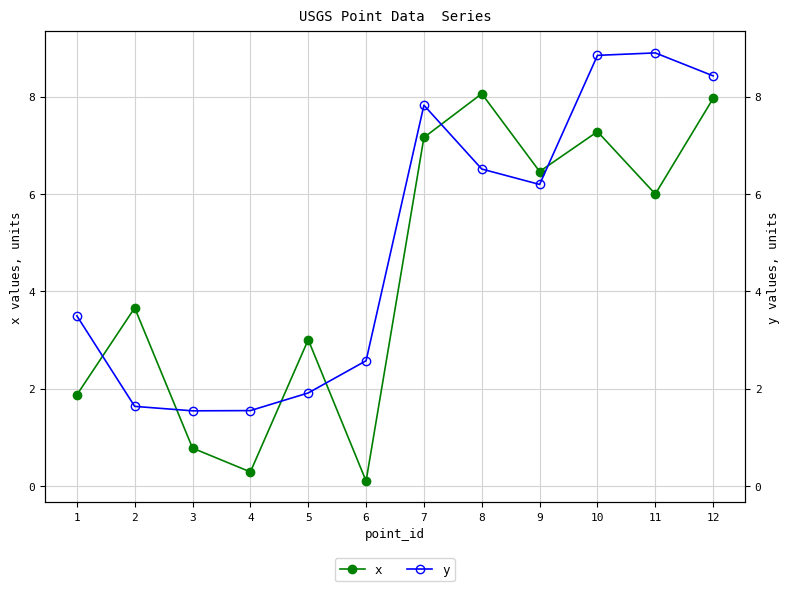

Reading left to right, extract all data points from this chart.

x: 1.9	3.7	0.8	0.3	3.0	0.1	7.2	8.1	6.5	7.3	6.0	8.0
y: 3.5	1.6	1.5	1.6	1.9	2.6	7.8	6.5	6.2	8.8	8.9	8.4